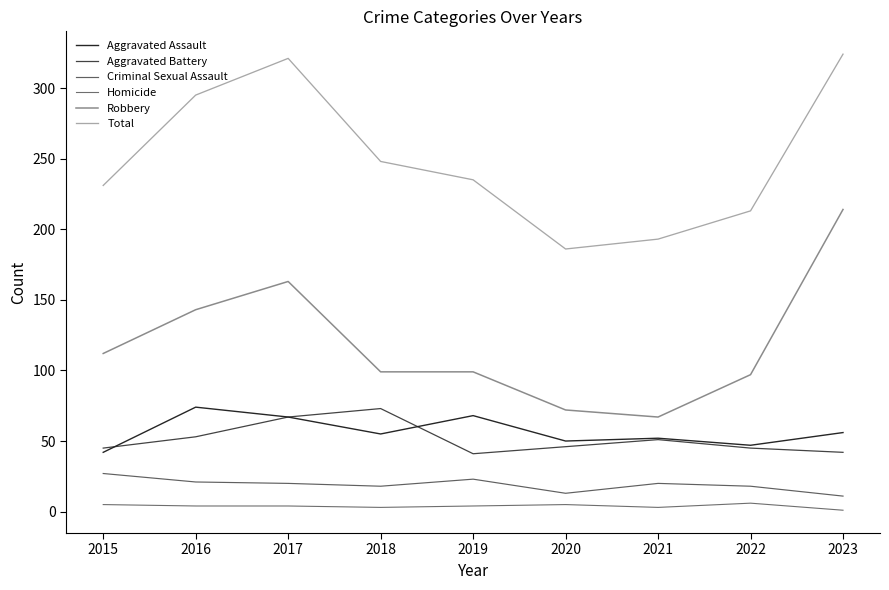

What is the minimum value for Aggravated Assault?

42